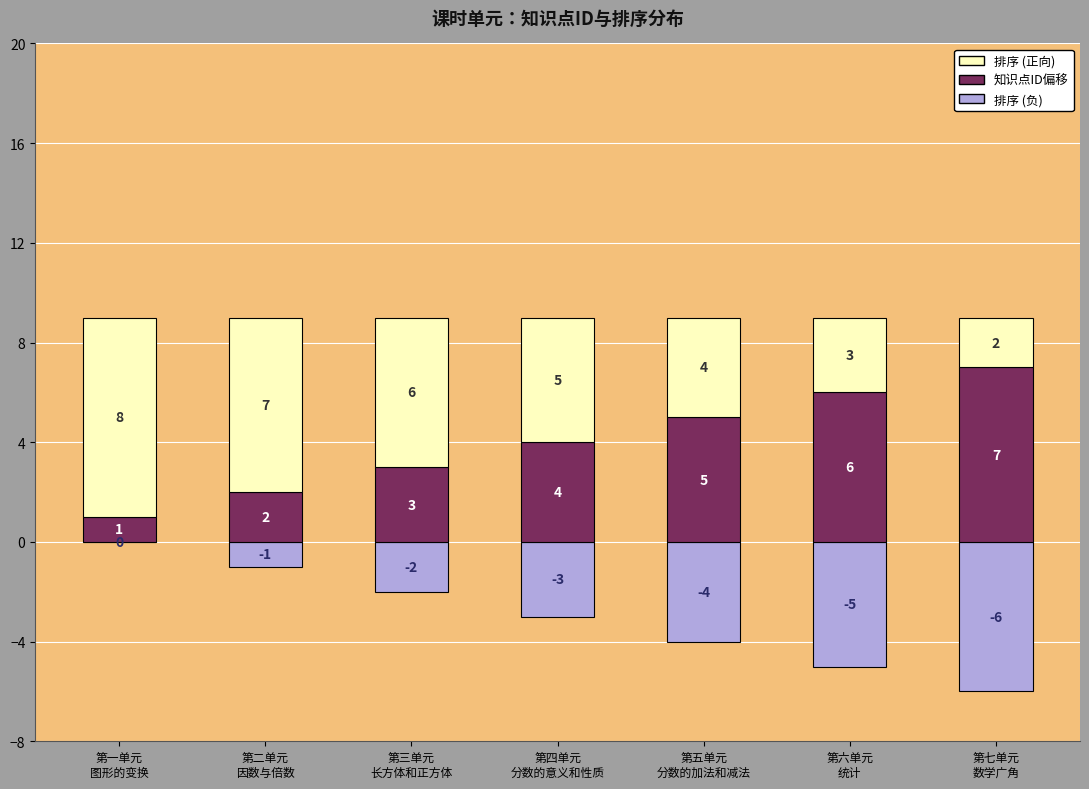

How many bars are there in each group?

3